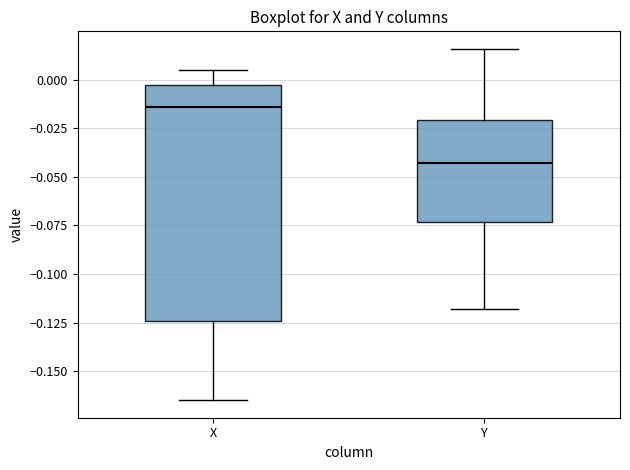

Which box is the tallest, from its lower edge to its upper edge?

X